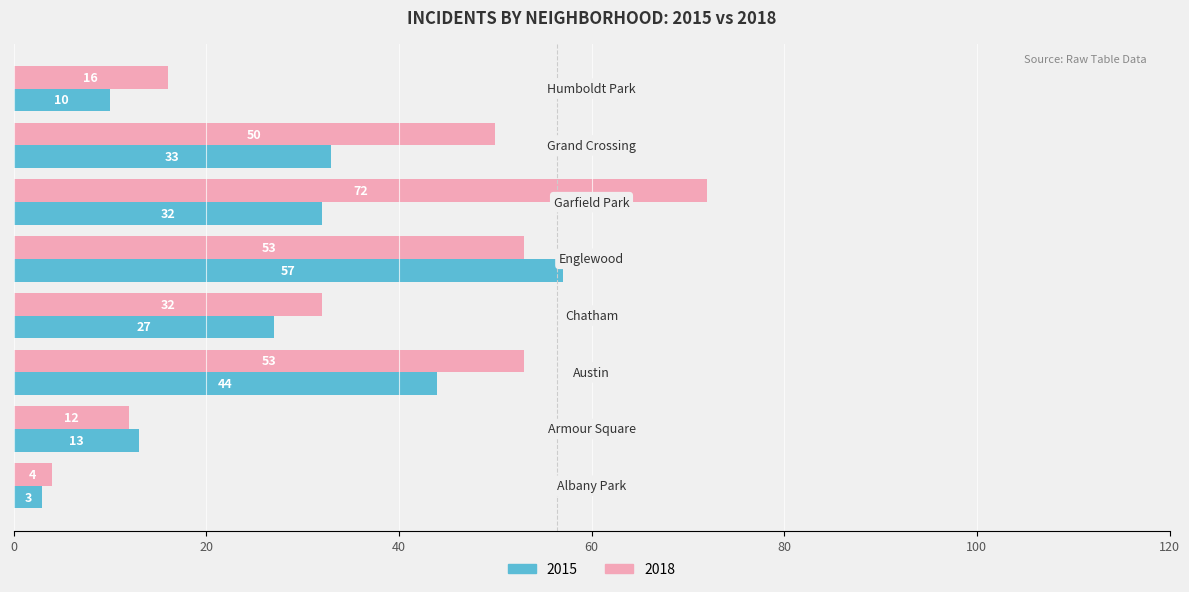

Which series has the largest total across all categories?

2018